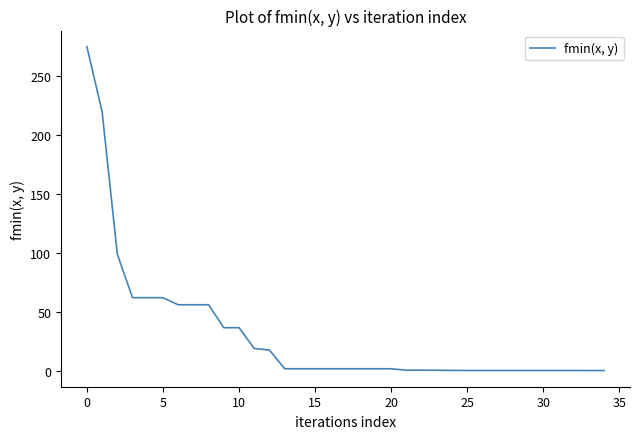

What is the greatest value displayed?

275.0